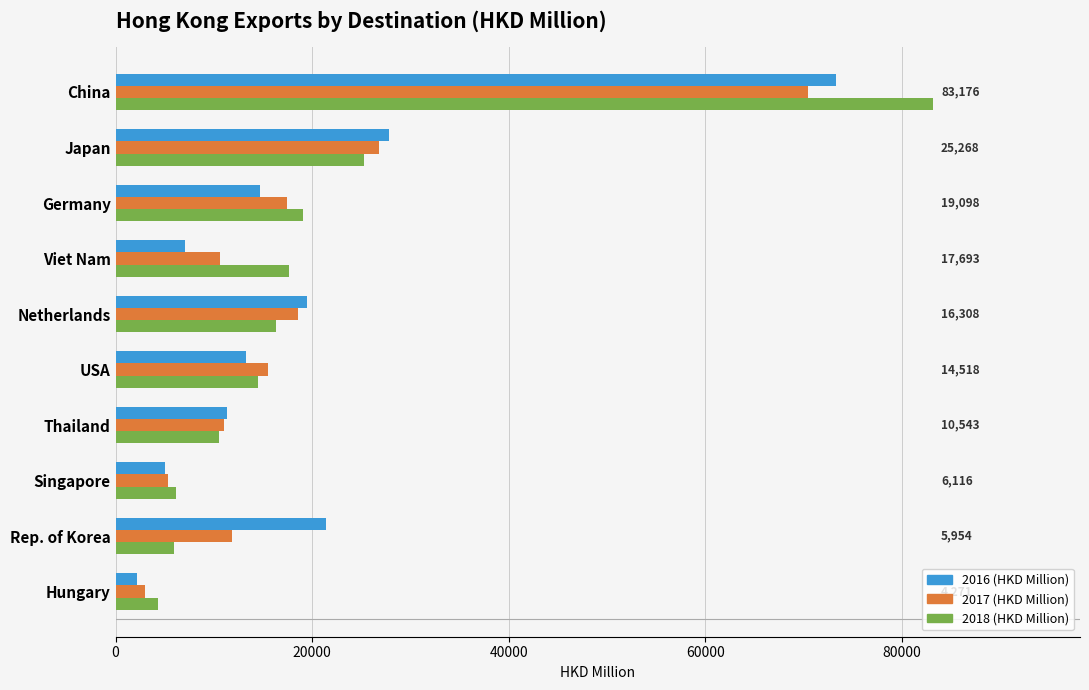

Which series changed the most between Germany and Singapore?

2018 (HKD Million)